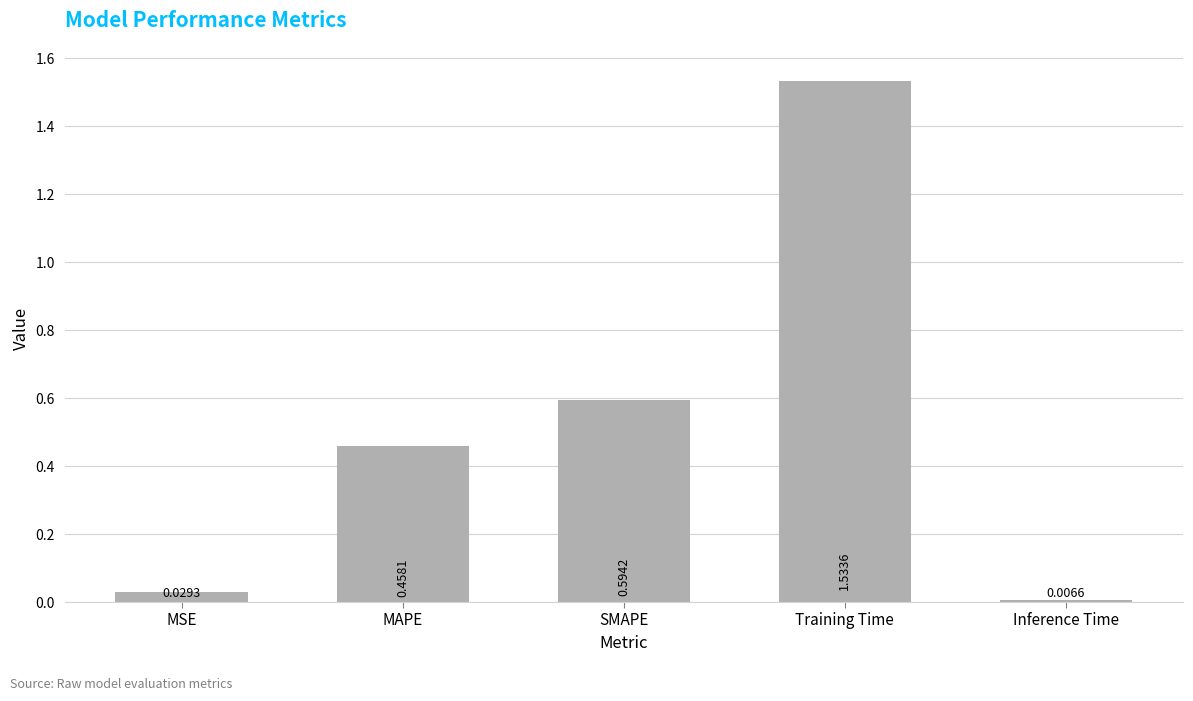

What is the label of the 5th bar from the left?

Inference Time